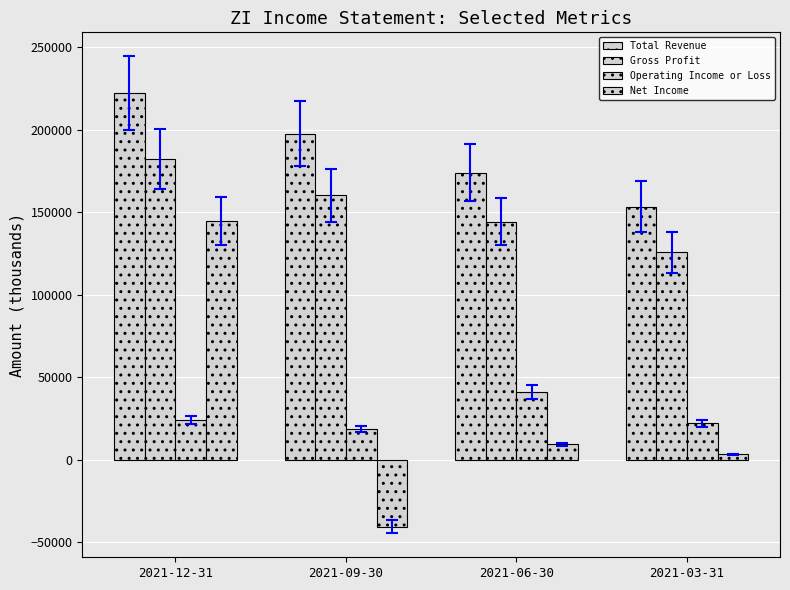

Does the chart contain stacked bars?

No